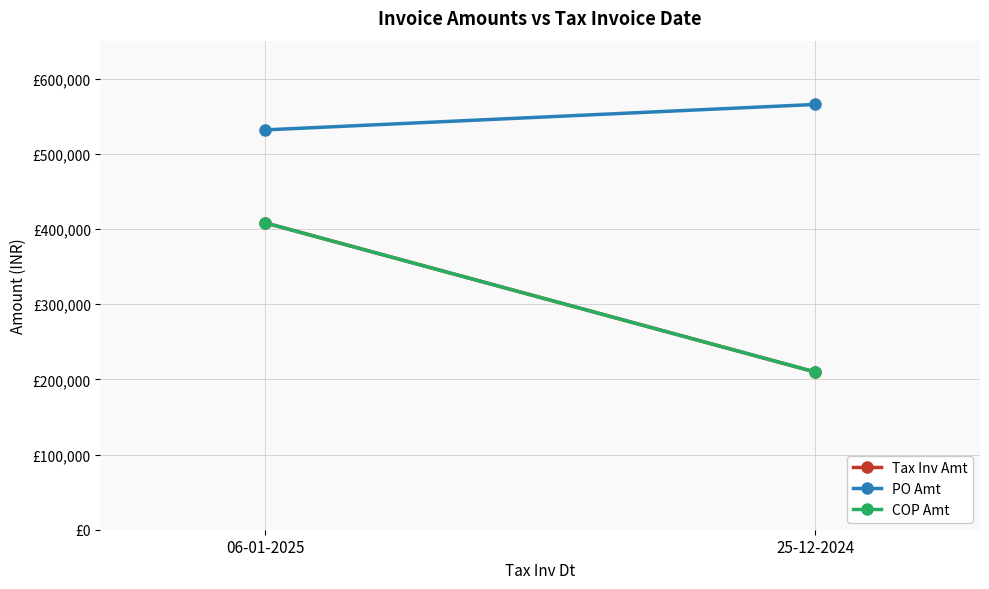

What is the label of the 2nd point from the left?

25-12-2024